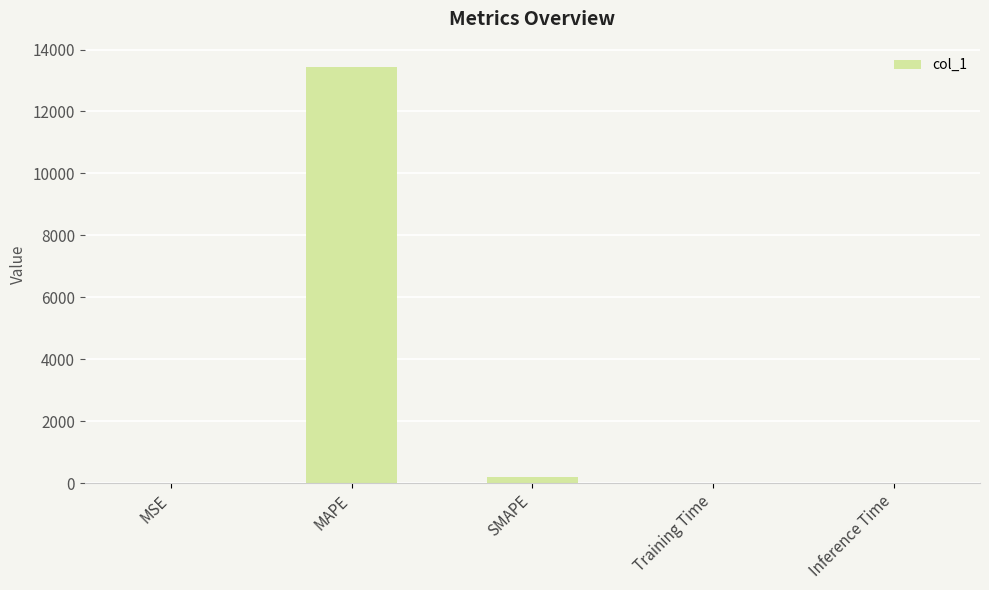

The value at MAPE is 18630.6. True or false?

False